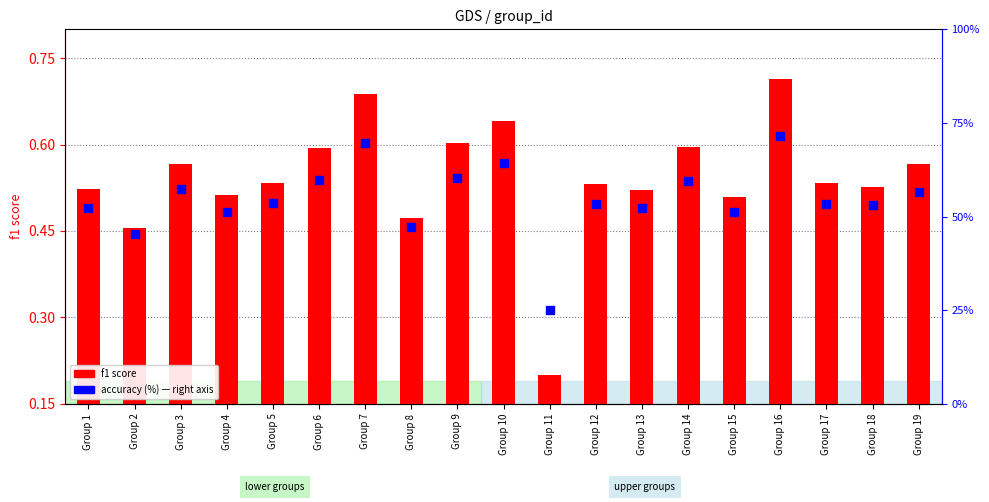

What are all the series names shown in the legend?

f1 score, accuracy %